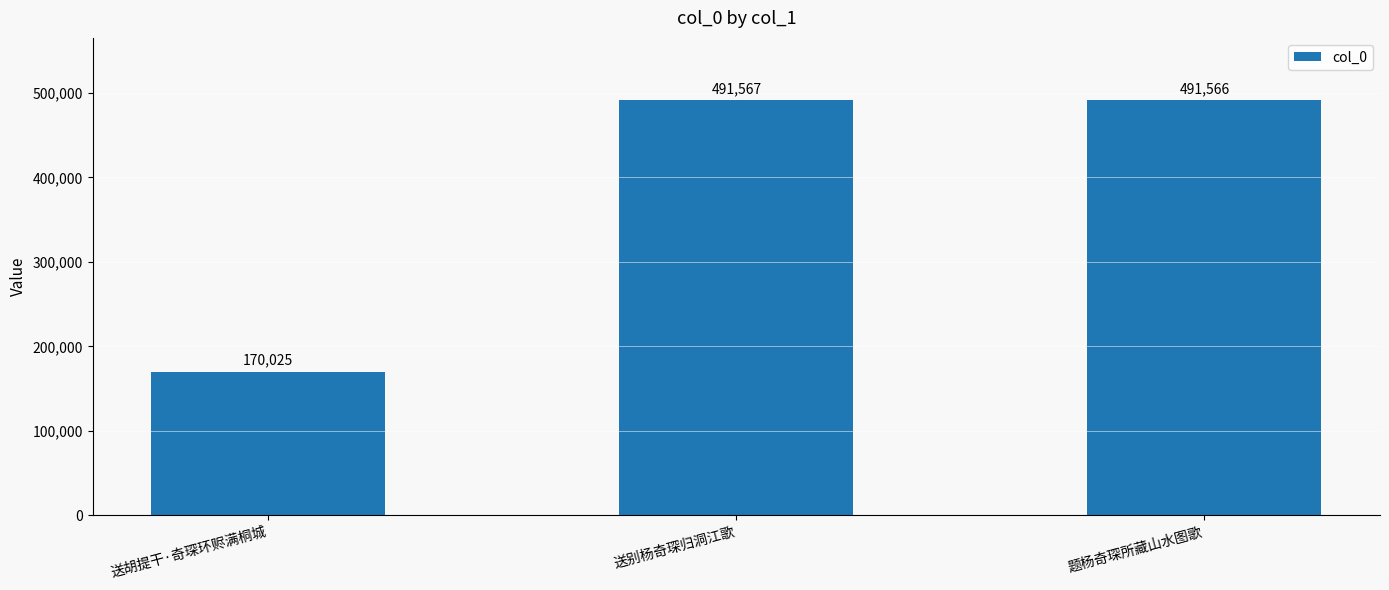

Reading left to right, what are all the values shown in this chart?

170025	491567	491566